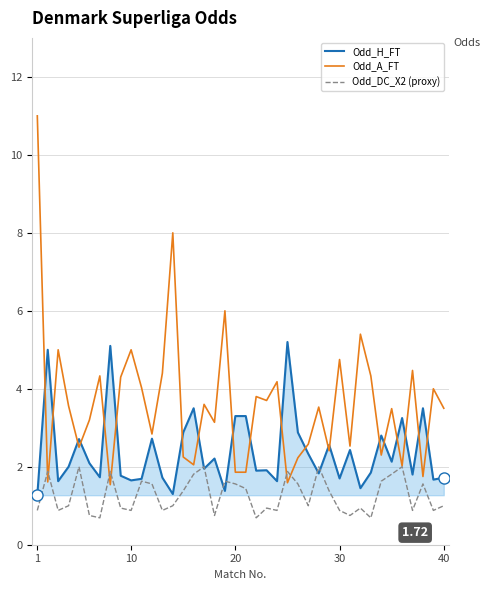

Which series has the largest range (max minus min)?

Odd_A_FT